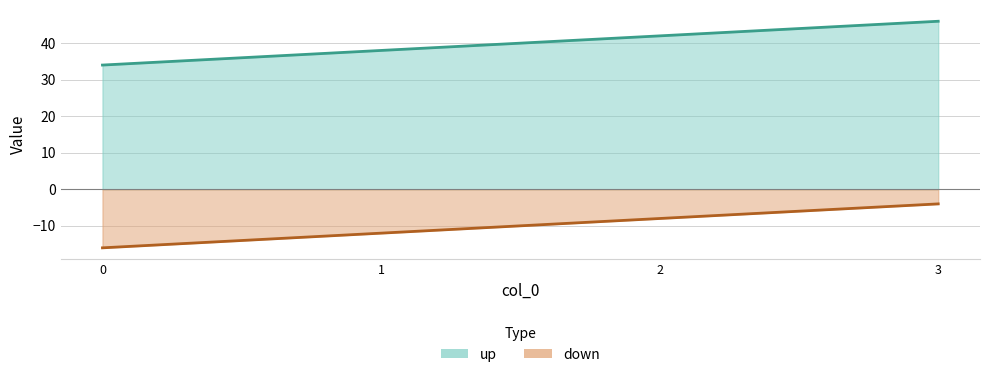

Which series has the largest total across all categories?

up